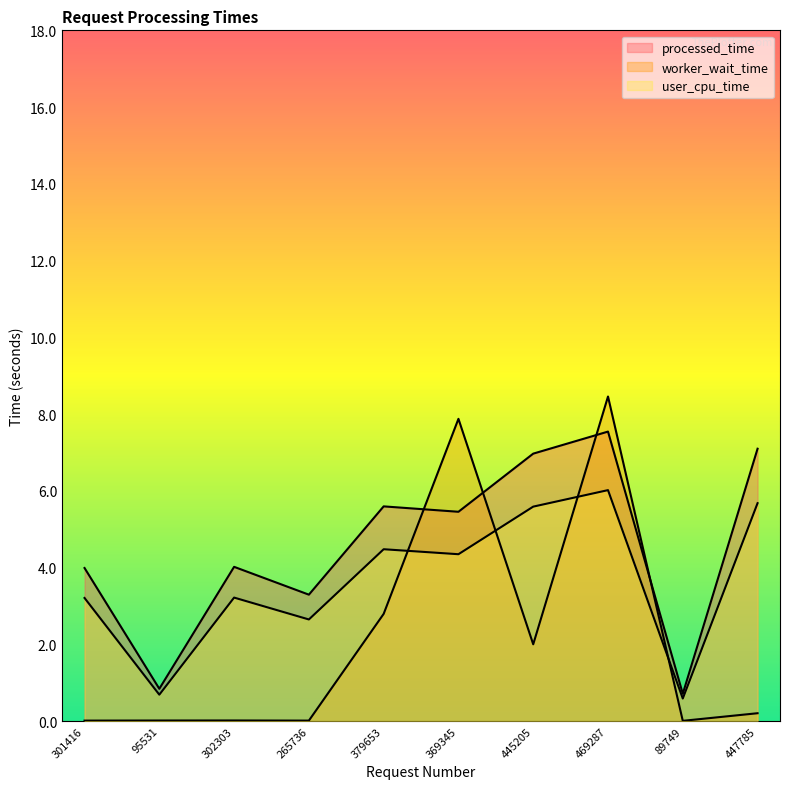

Rank the categories by processed_time value from lowest to highest.

89749, 95531, 265736, 301416, 302303, 369345, 379653, 445205, 447785, 469287